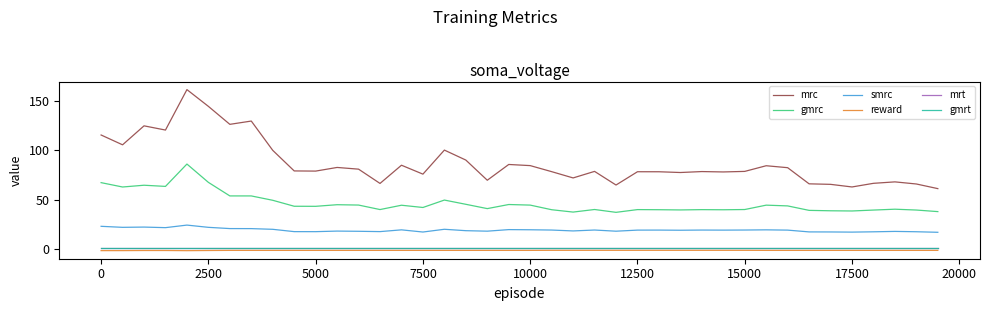

Is this an area chart (filled region under the line)?

No